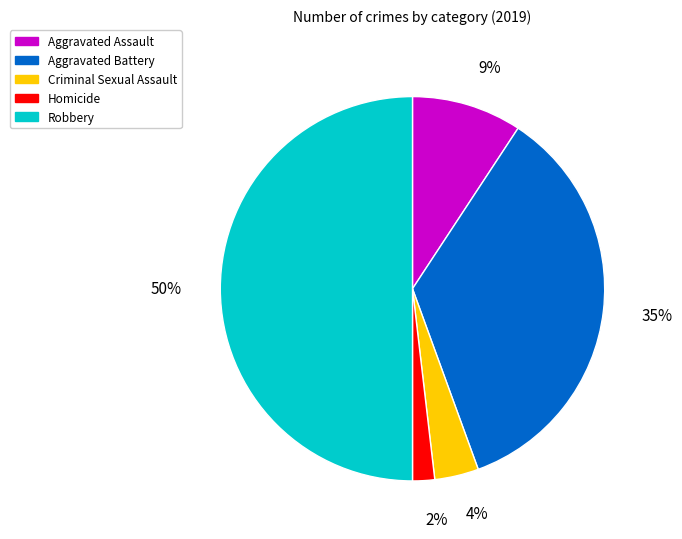

True or false: Robbery accounts for 61% of the total.

False